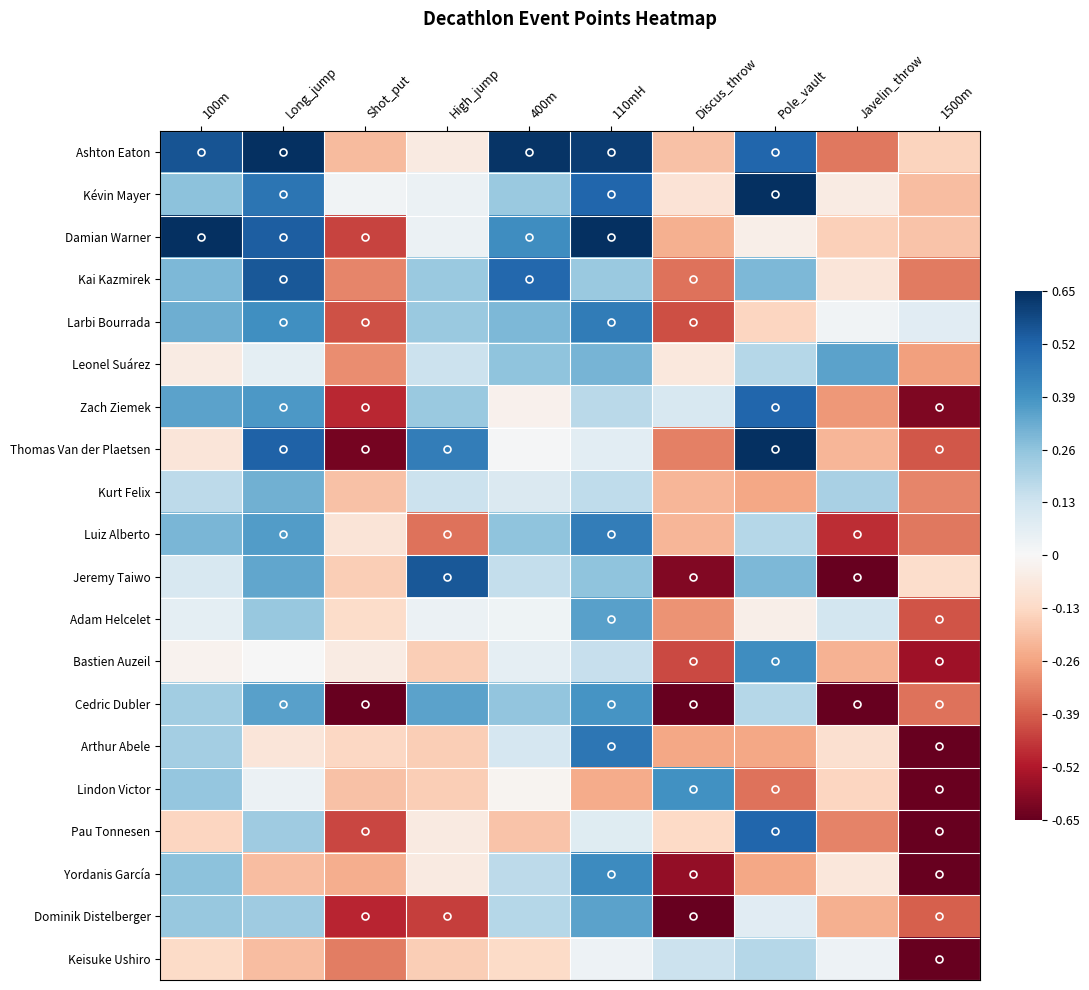

At which category is the sum across all series the highest?

110mH